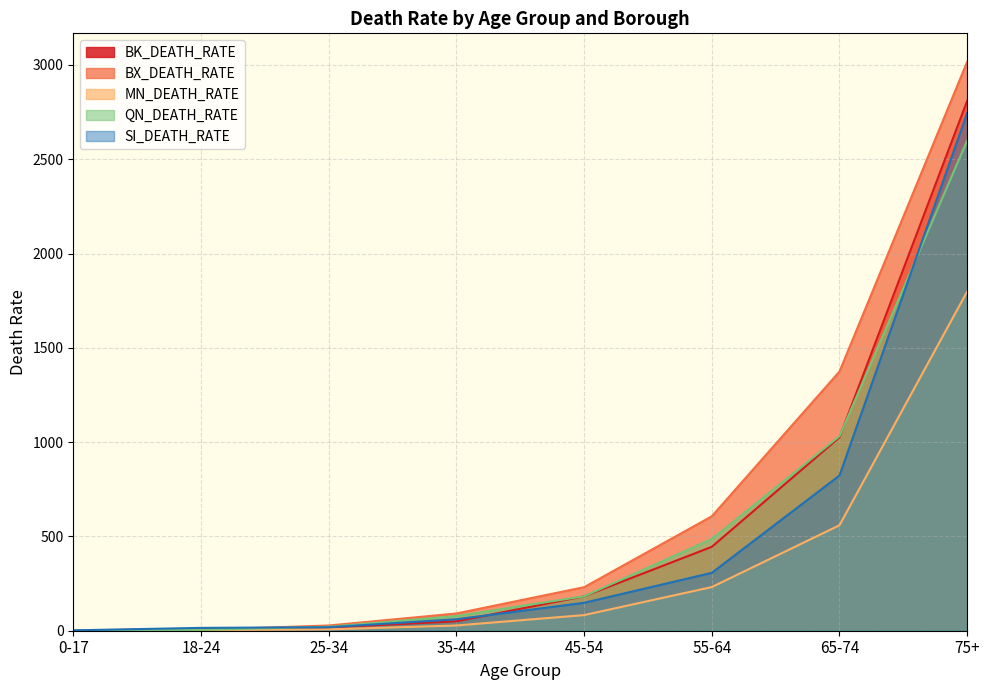

Which has a higher value, 25-34 or 0-17?

25-34